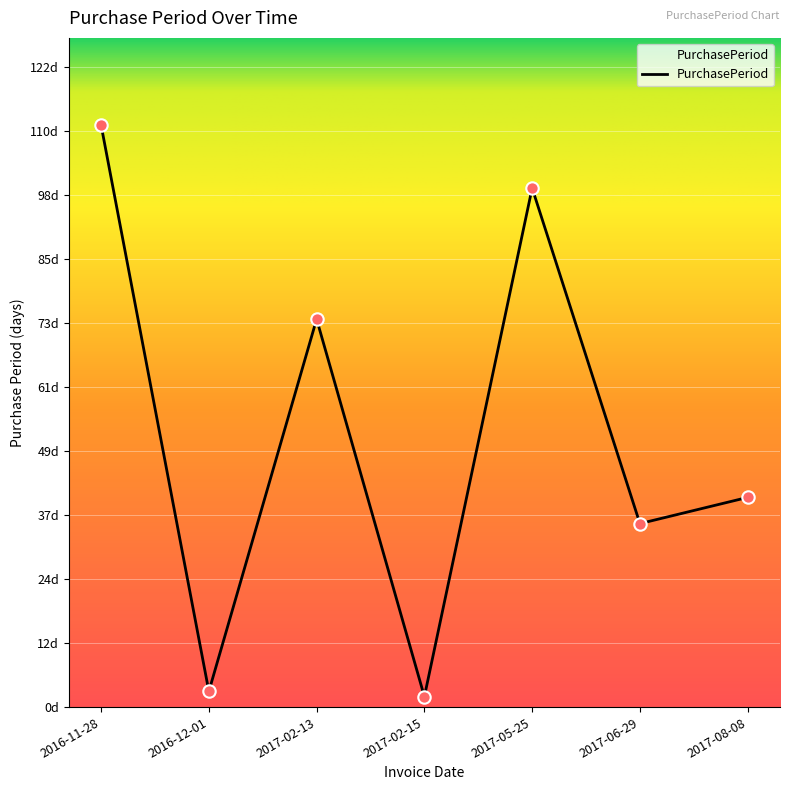

What is the change in value from 2016-11-28 to 2017-06-29?

-76